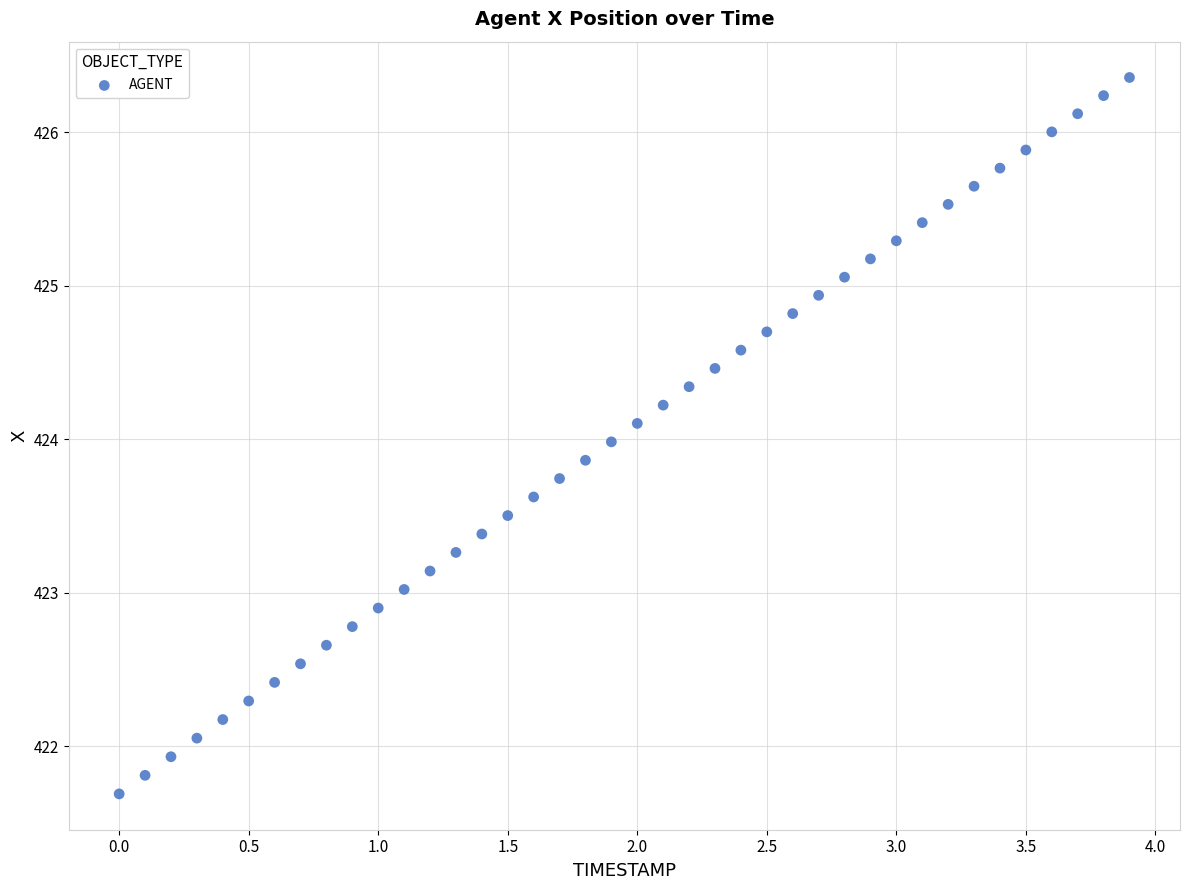

What is the range of X values (max minus min)?

3.9